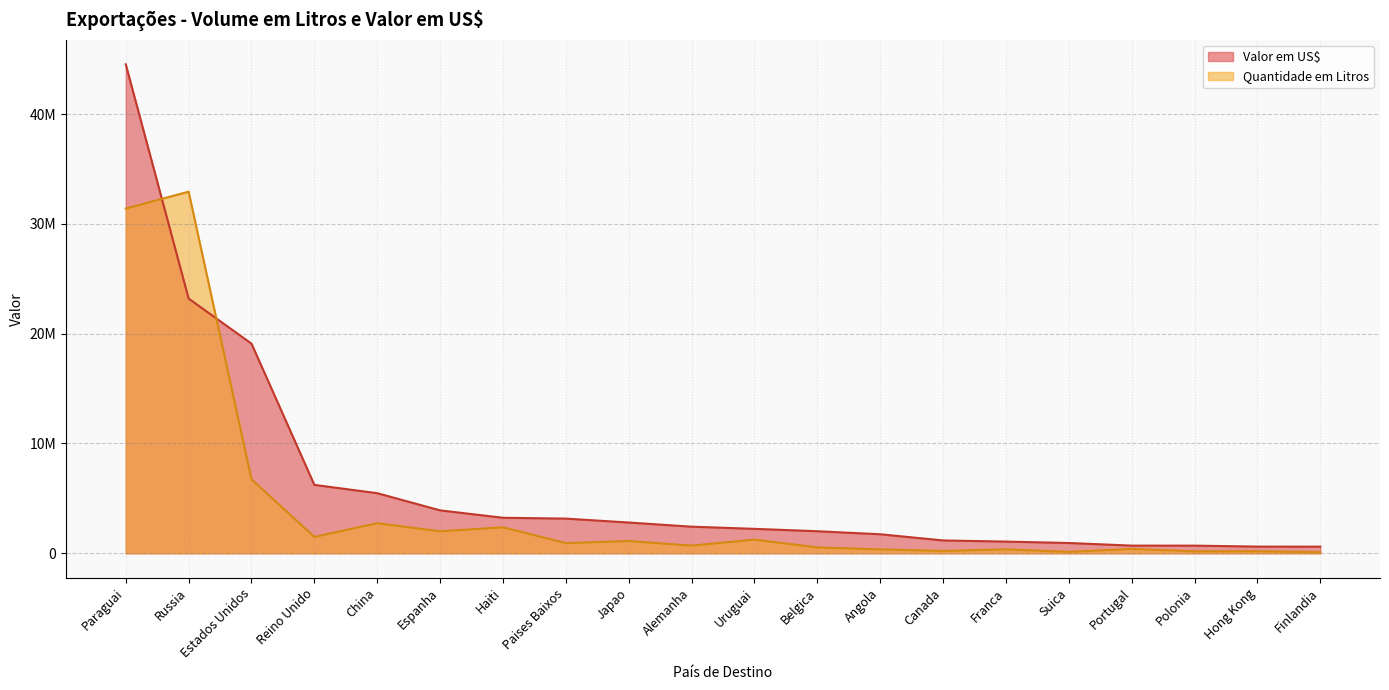

After their last crossing, which series has the higher values: Valor em US$ or Quantidade em Litros?

Valor em US$